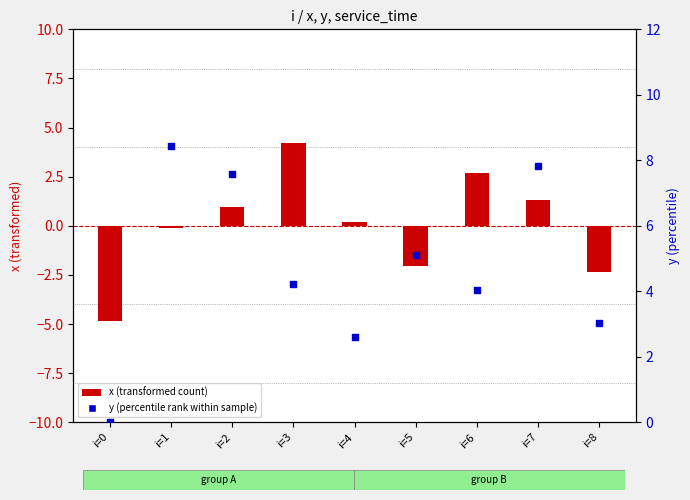

At which category is the sum across all series the highest?

i=7